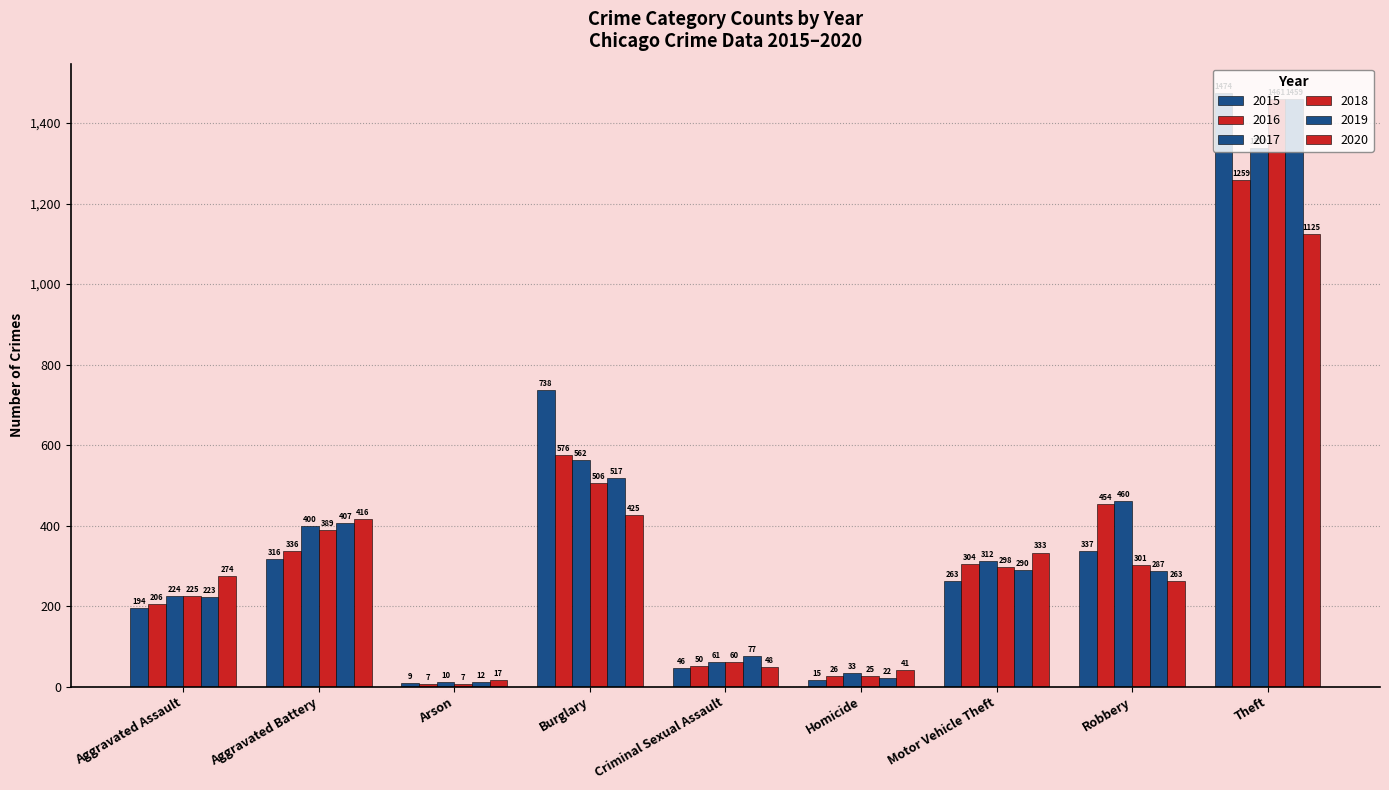

Which series has the largest range (max minus min)?

2015